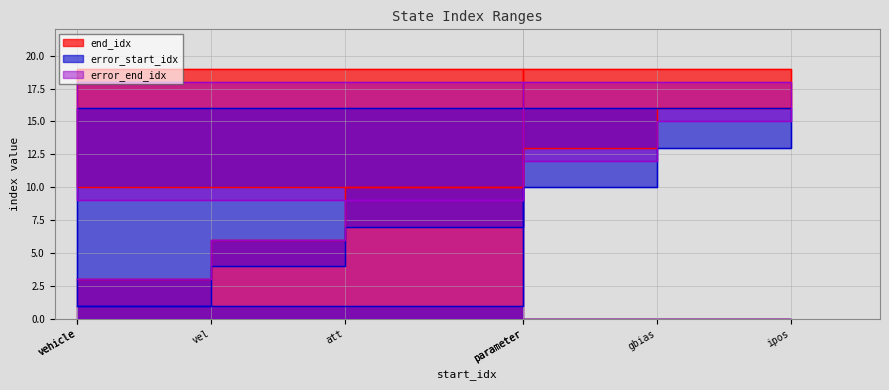

Is it true that error_start_idx equals 4 at vel?

True